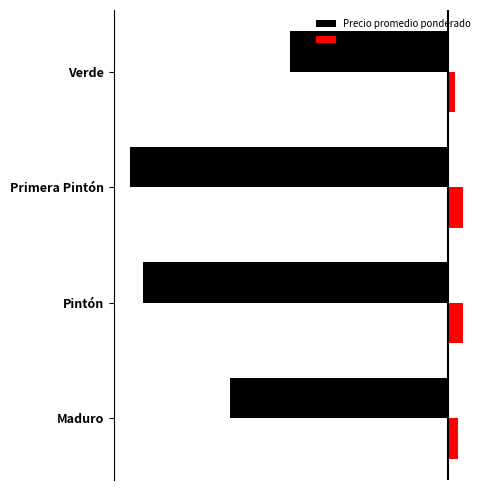

What is the value of the Precio promedio ponderado bar at the 1st from the left?

-15944